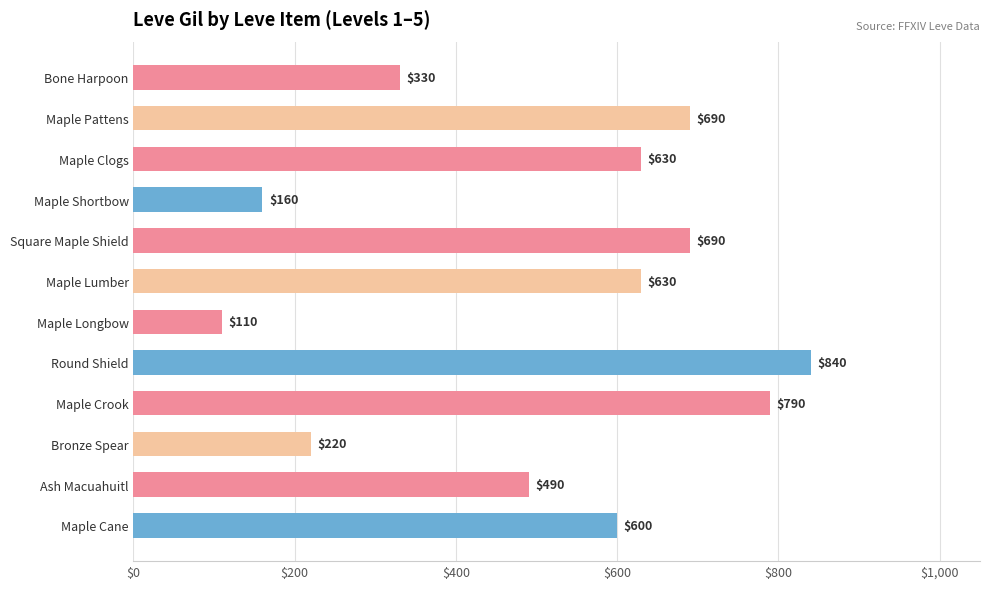

What position from the top is Maple Crook?

9